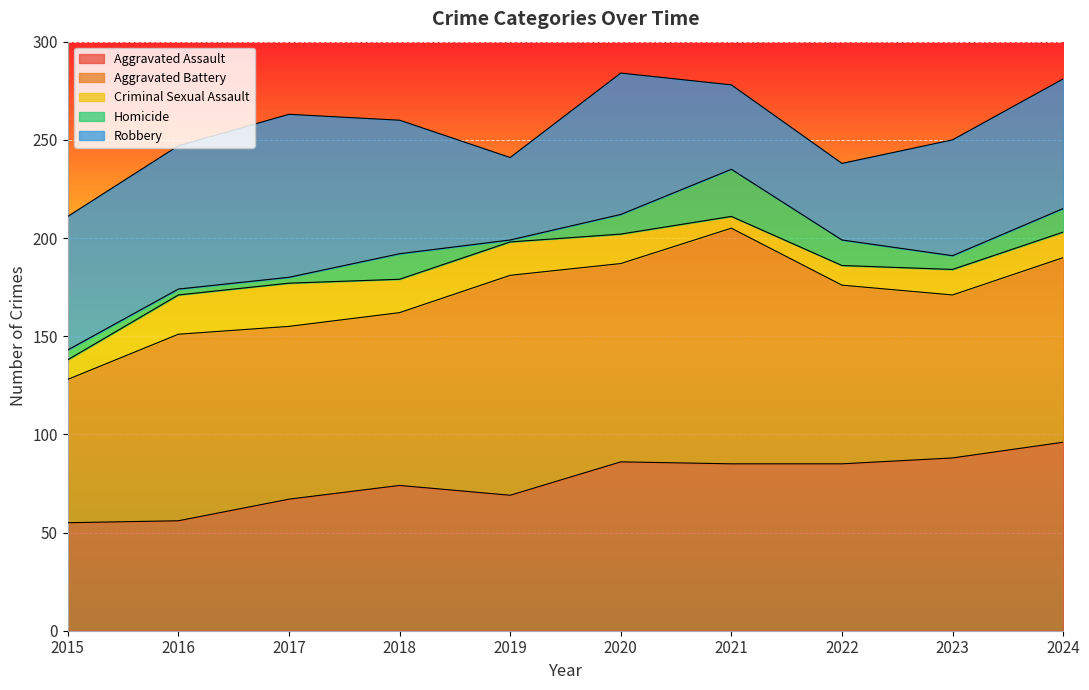

What is the value of the Homicide point at the 10th from the left?

12